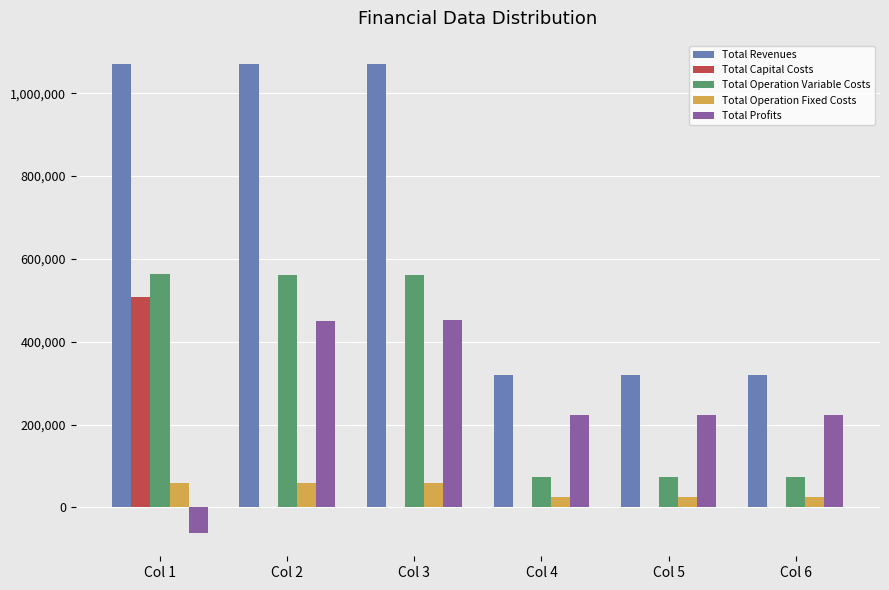

How many categories are shown in the chart?

6